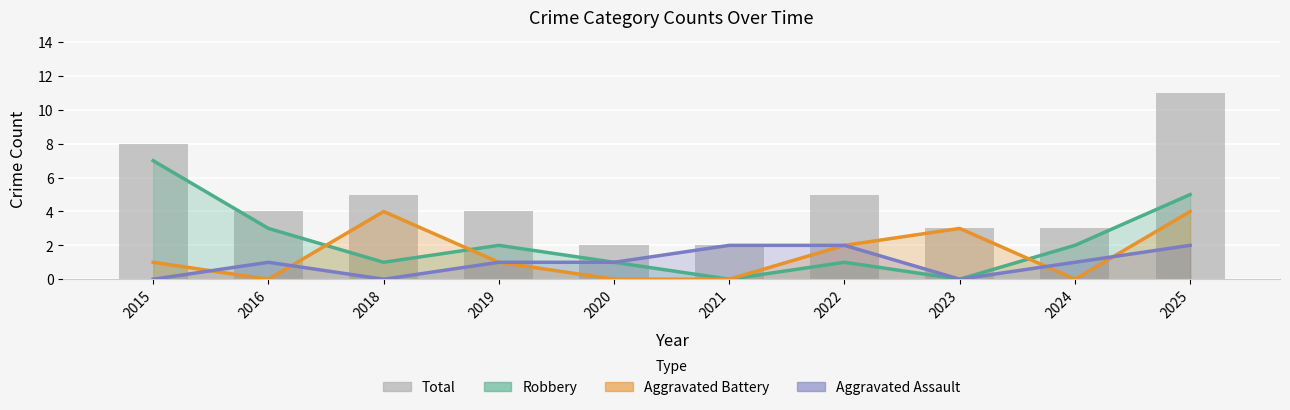

The value of Total at 2021 is 3. True or false?

False